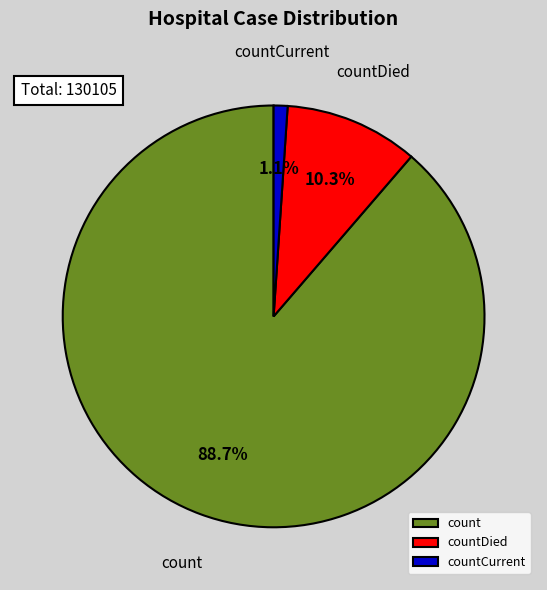

To the nearest percent, what is the combined percentage of countCurrent and countDied?

11%